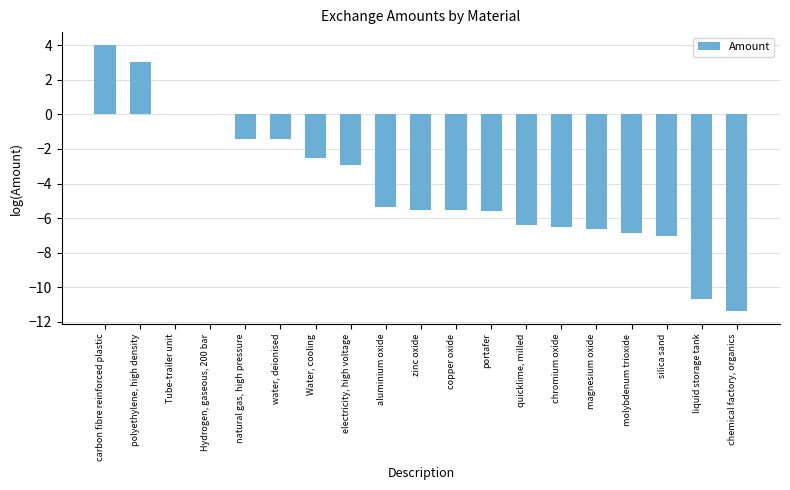

How many data points does each series have?

19